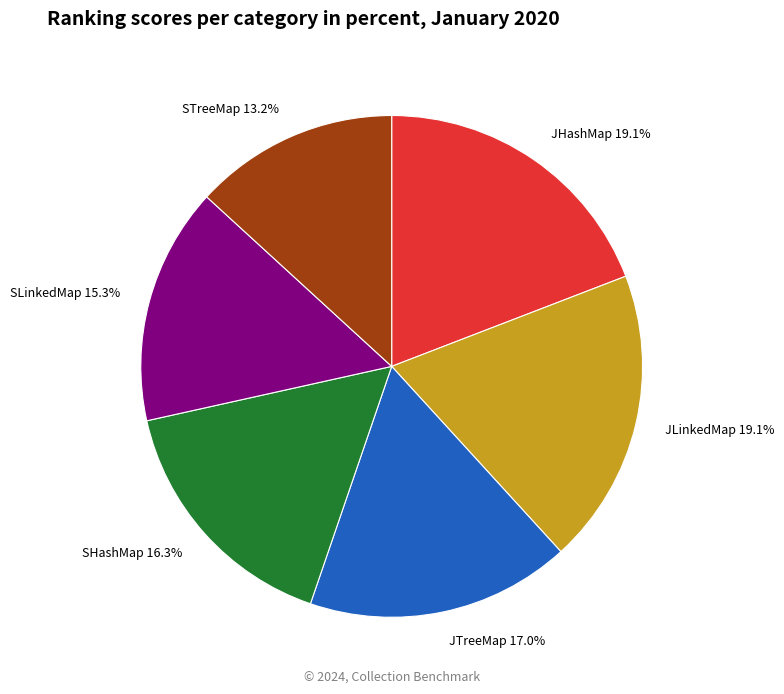

Combined, what portion of the pie is SLinkedMap and SHashMap?

31.6%